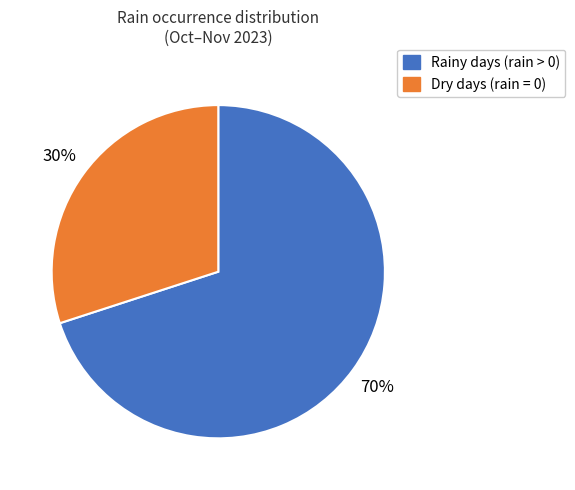

To the nearest percent, what is the average slice percentage?

50%